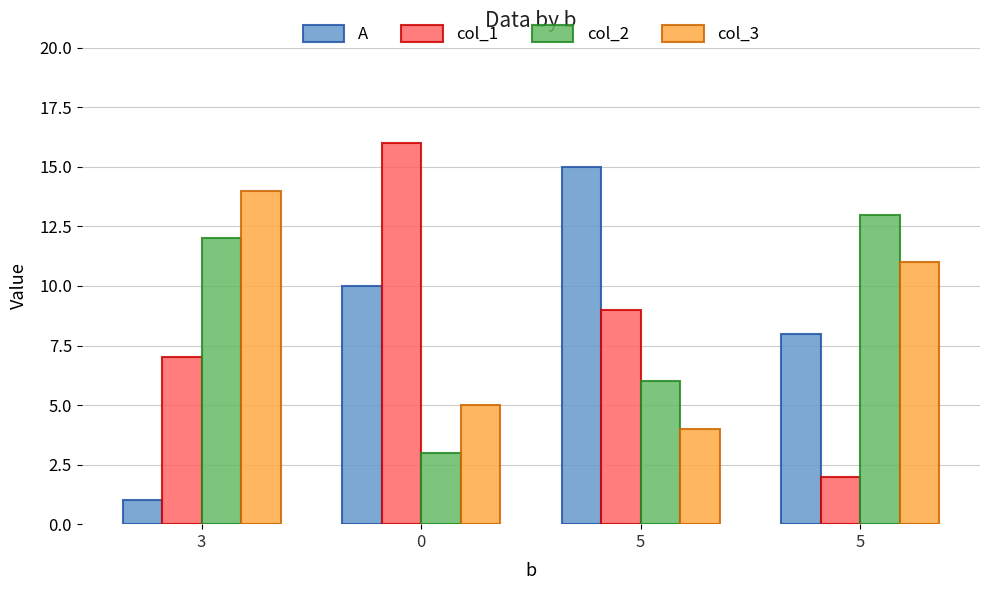

What is the total value across all series at 0?

34